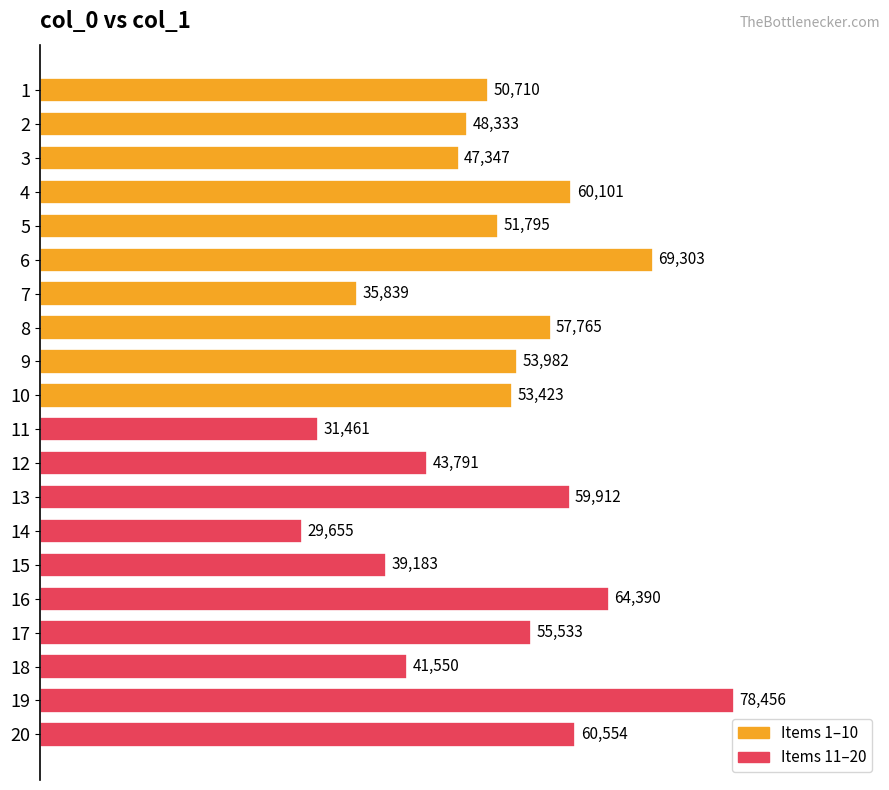

What is the ratio of the value at 11 to the value at 8?

0.5